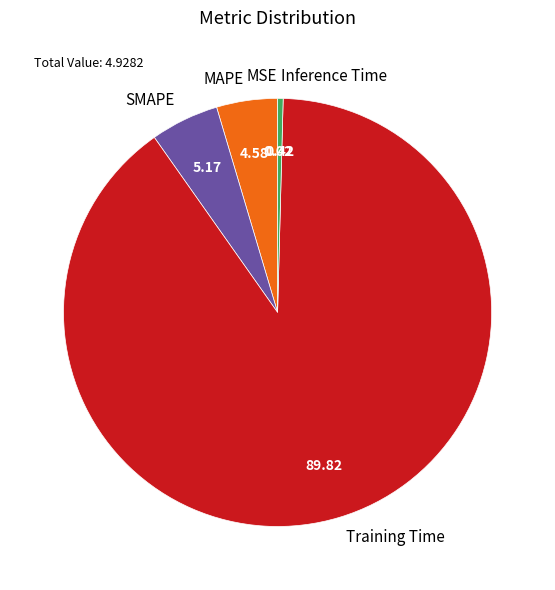

Does Training Time account for over 50% of the chart?

Yes